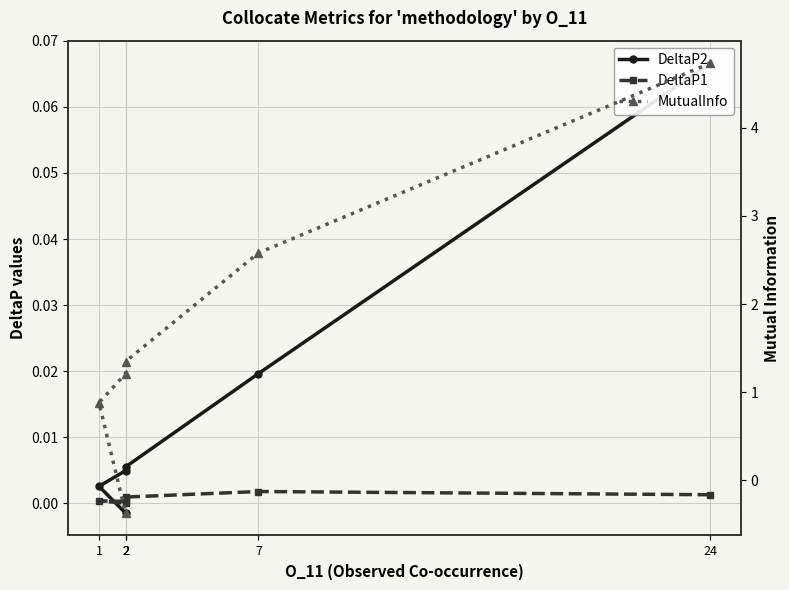

Which category has the highest value across all series?

24